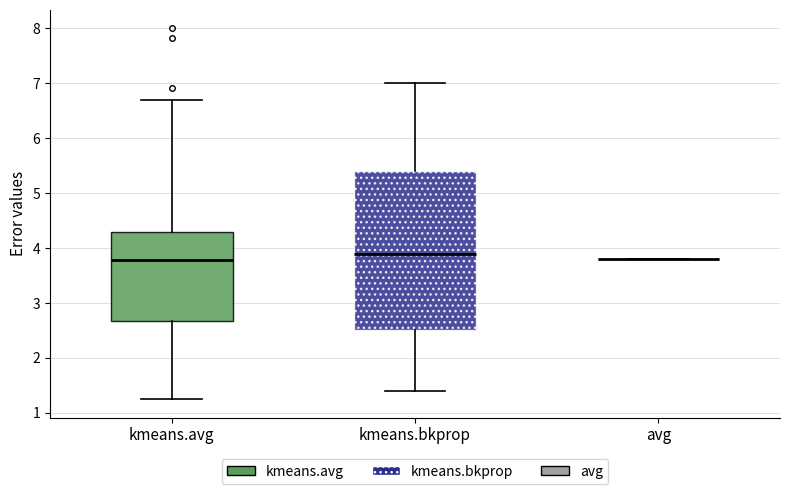

Which box is the tallest, from its lower edge to its upper edge?

kmeans.bkprop